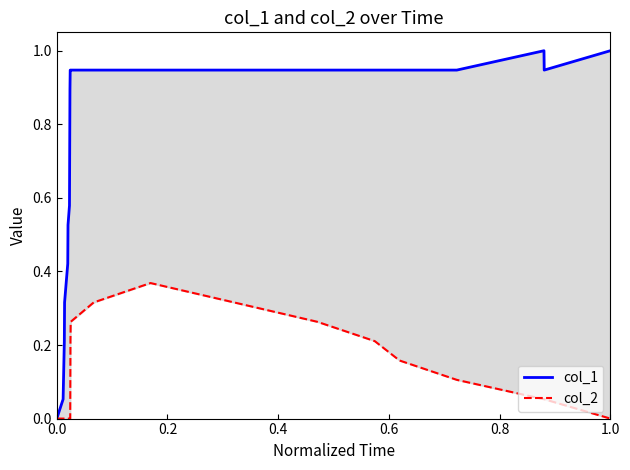

Is the value of col_2 at 9 greater than the value of col_1 at 6?

No